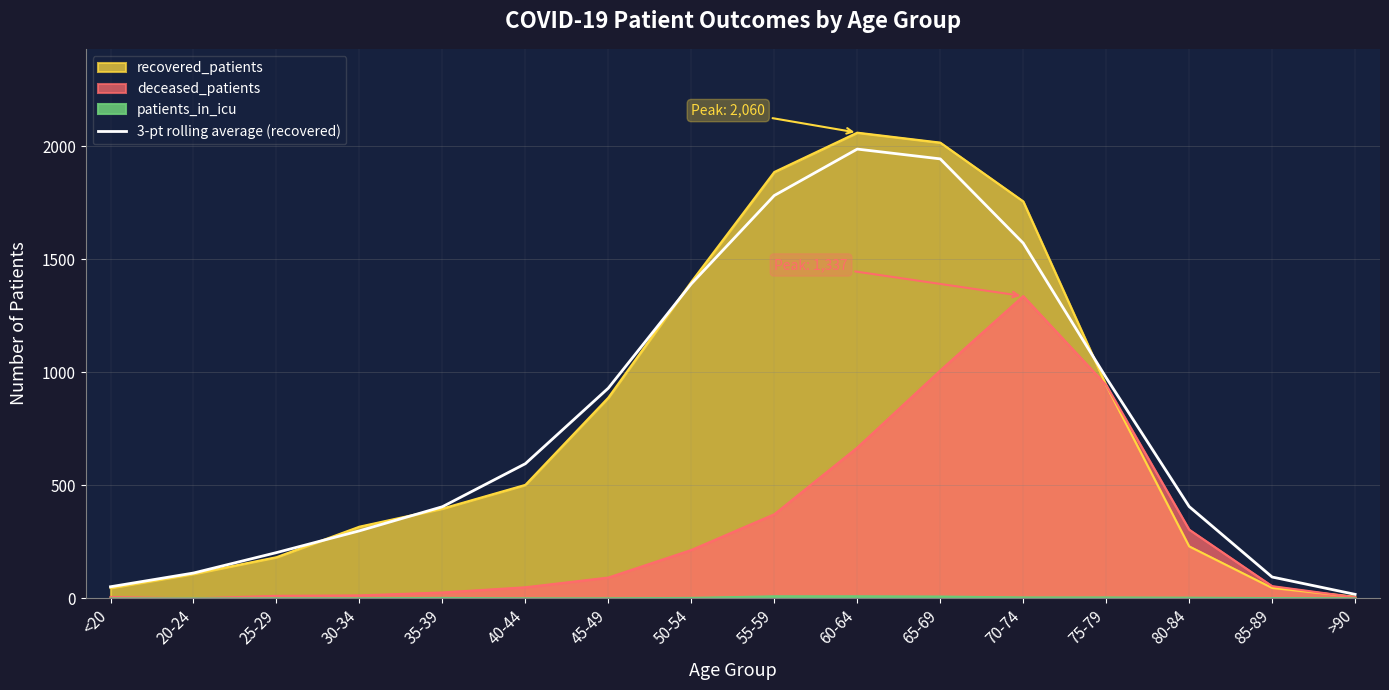

Which has a higher value, 25-29 or 45-49?

45-49